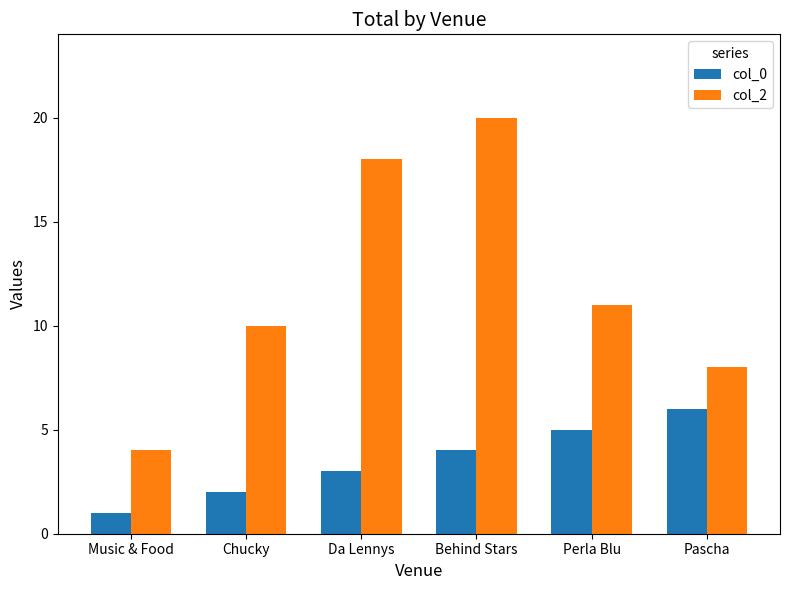

At Da Lennys, list the series in order from smallest to largest.

col_0, col_2